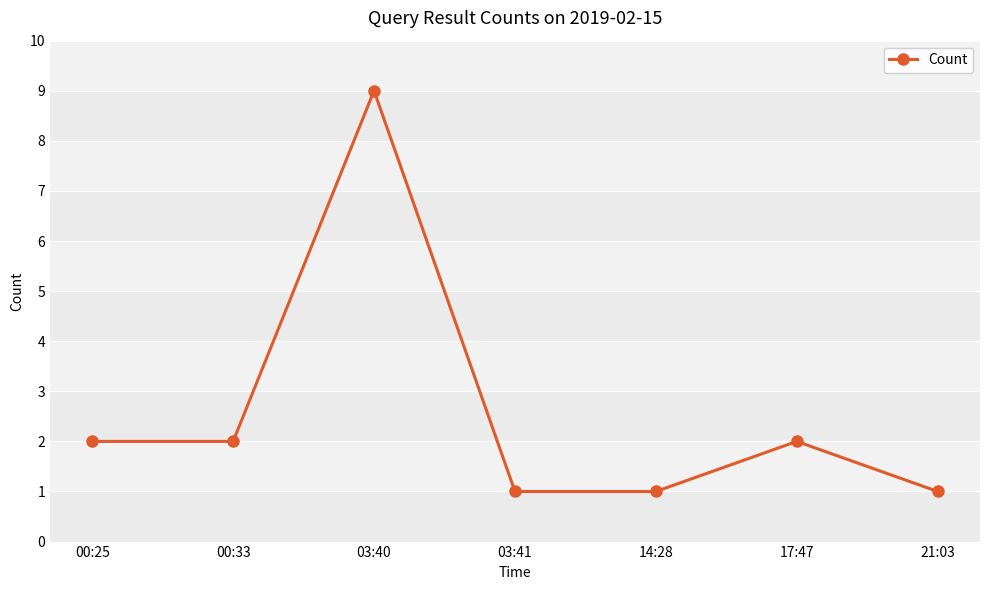

Where is the first local maximum?

03:40